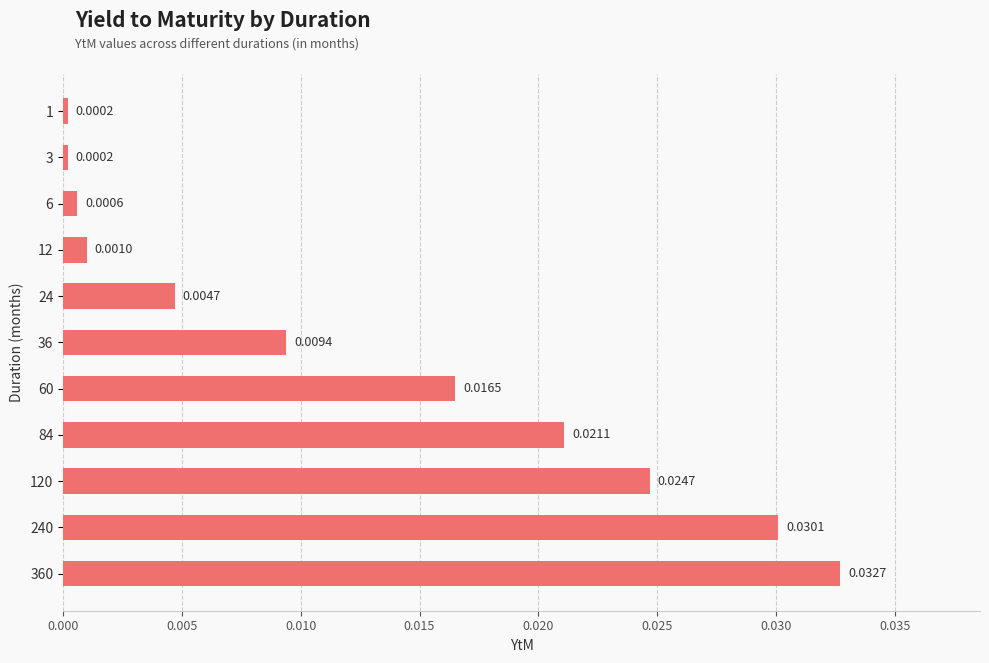

Between 240 and 24, which is larger?

240